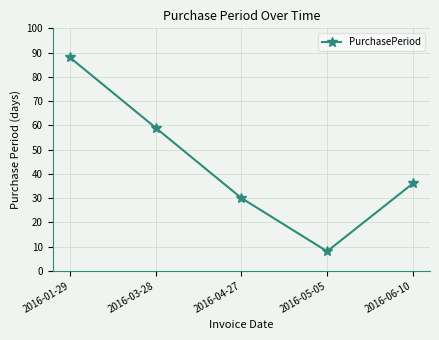

At which label is the value closest to 48?

2016-03-28